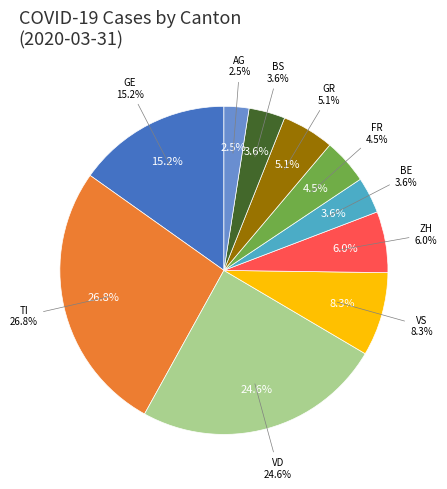

Does LU account for over 50% of the chart?

No